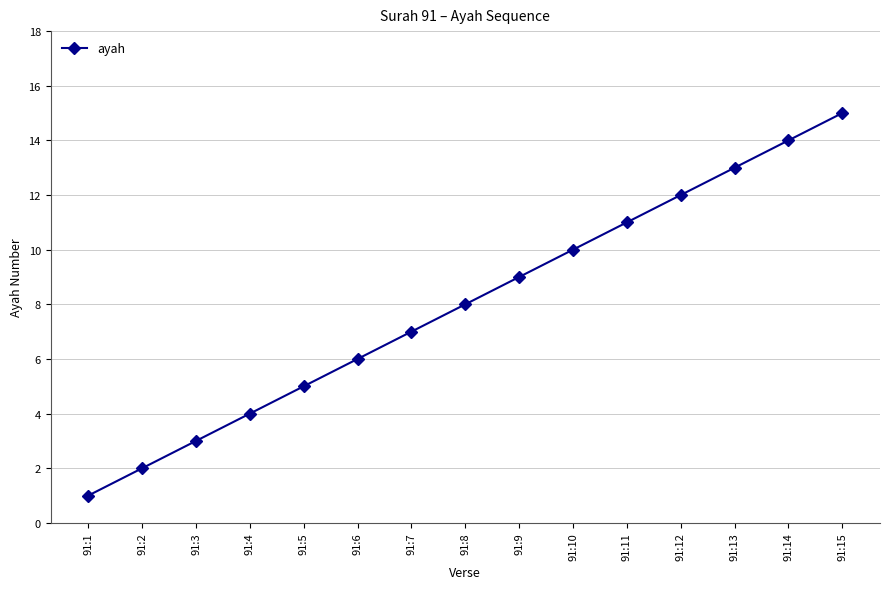

The chart shows a value of 12 at 91:12. True or false?

True